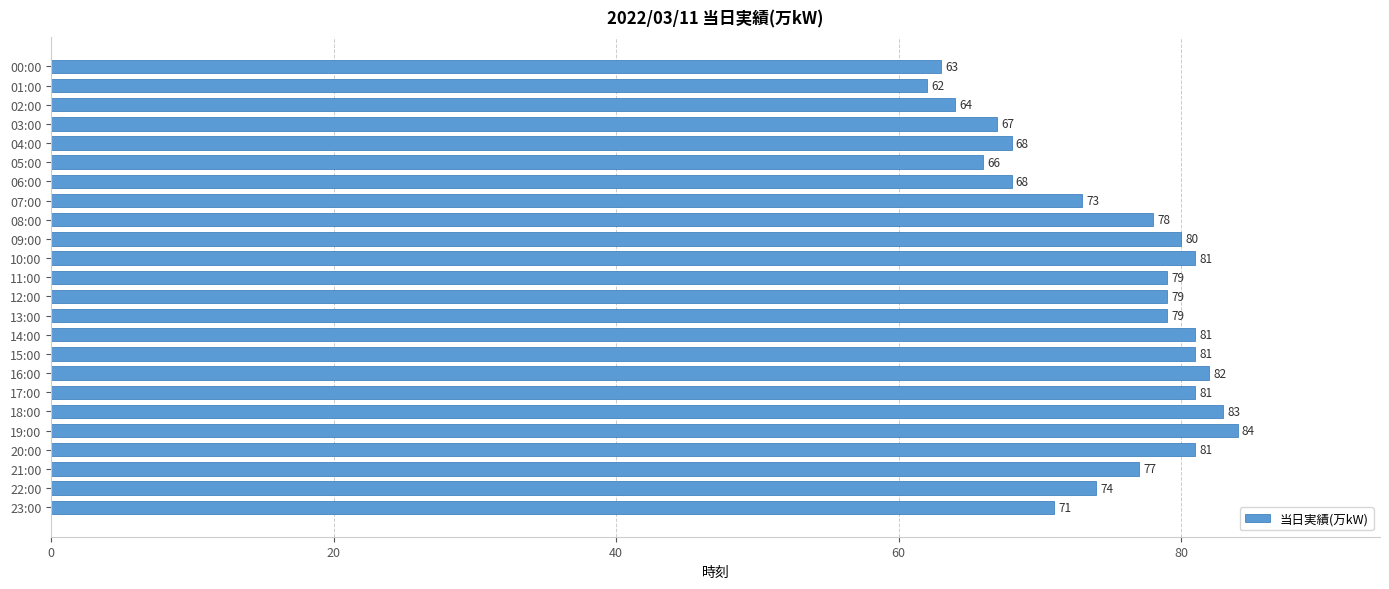

What is the average value?

75